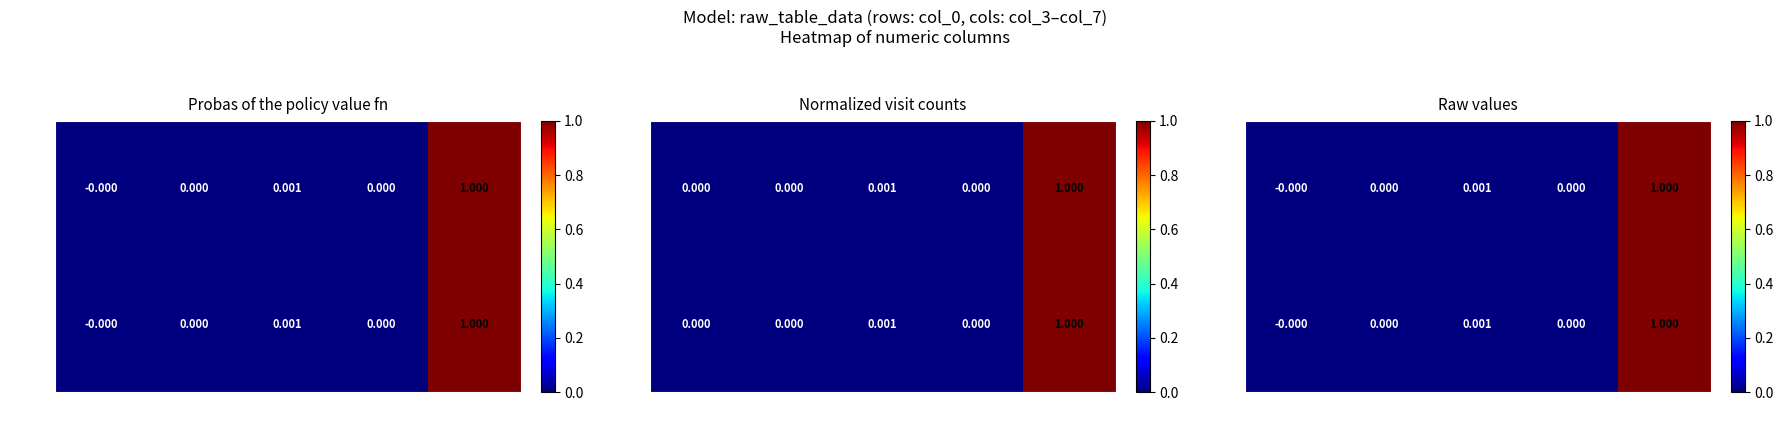

At which category does the chart reach its peak across all series?

col_7